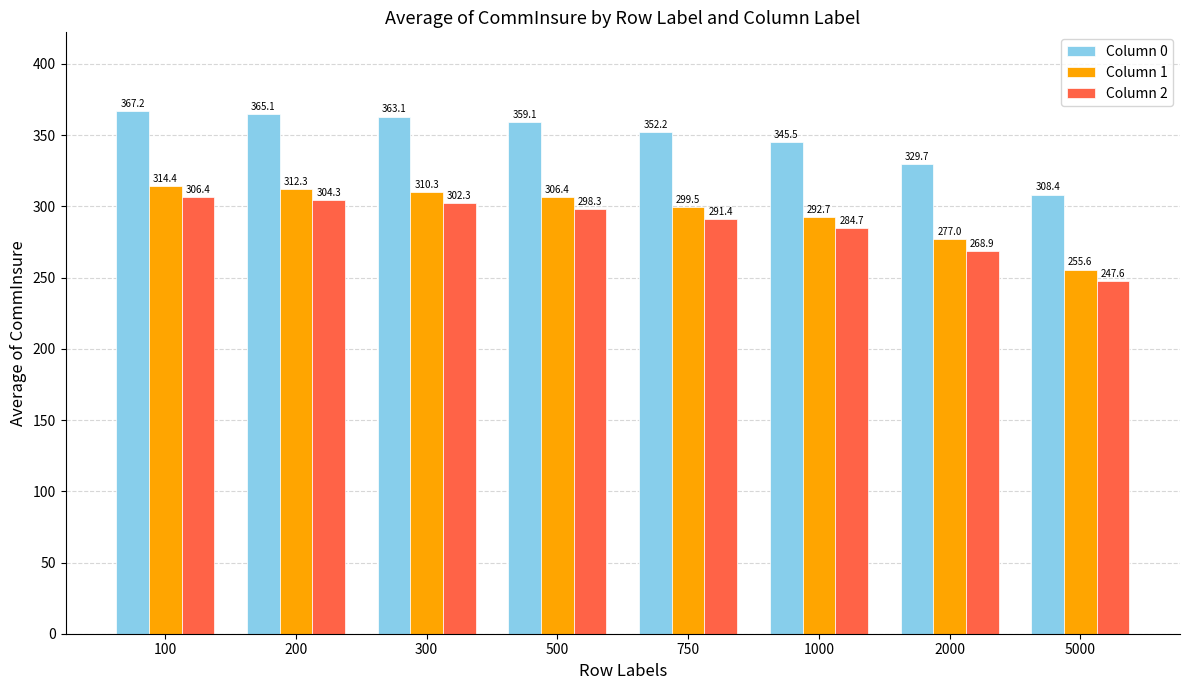

What is the sum of all Column 1 values?

2368.3